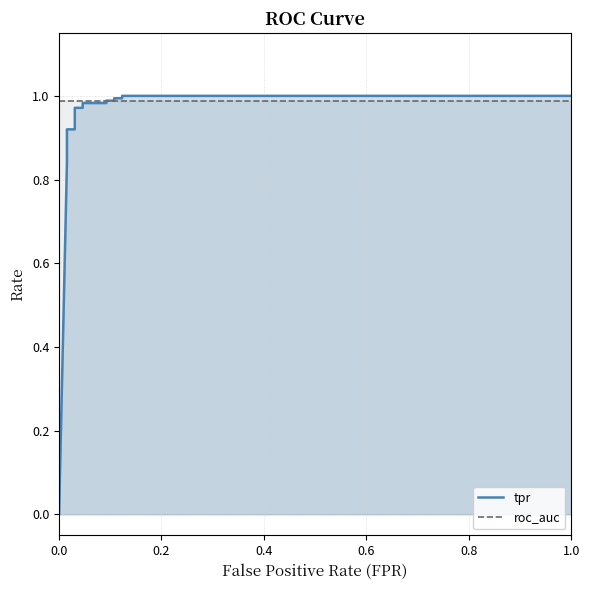

What is the value of the roc_auc point at the 15th from the left?

1.0